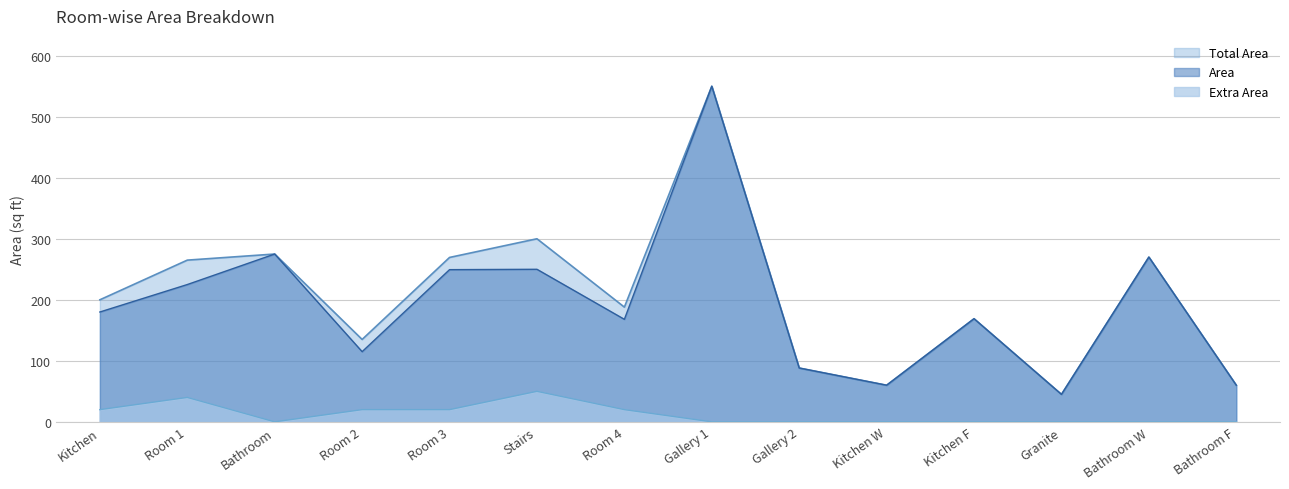

Which category has the highest value across all series?

Gallery 1